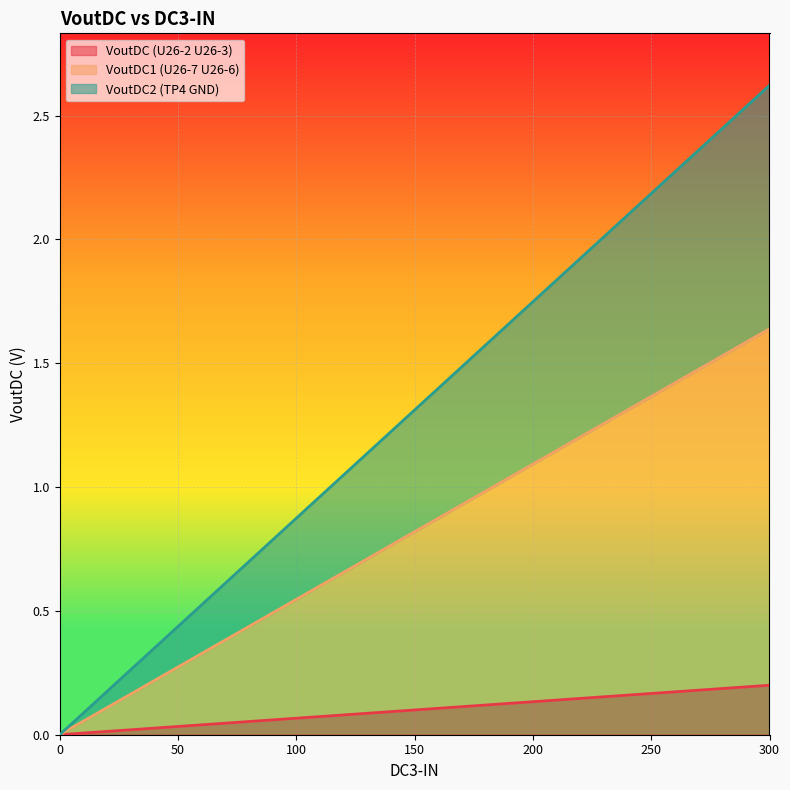

What is the sum of all VoutDC2 (TP4 GND) values?

17.0